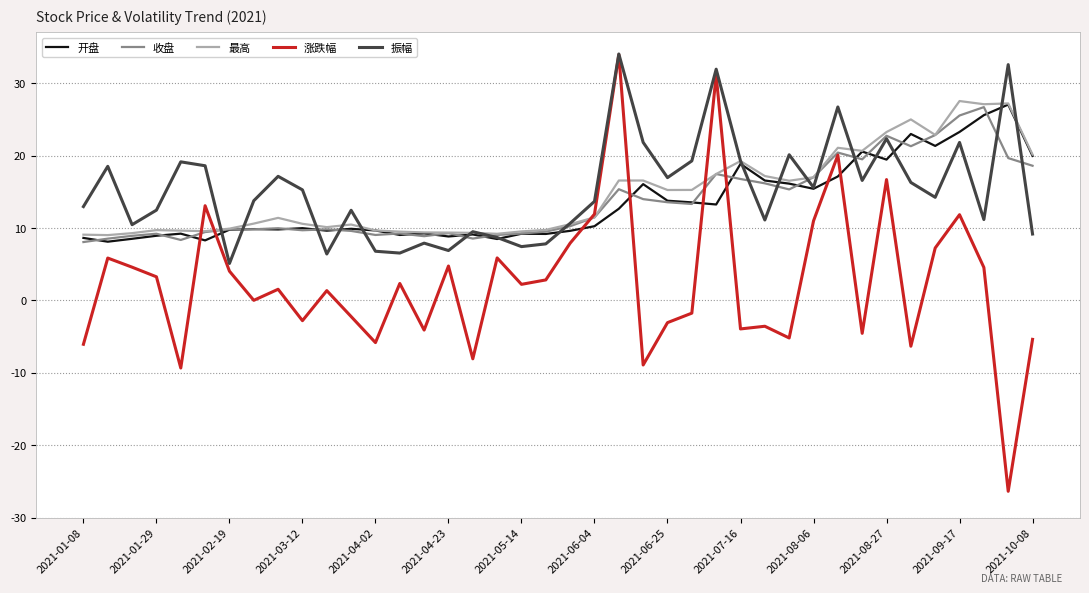

What is the maximum value shown in the chart?

34.0